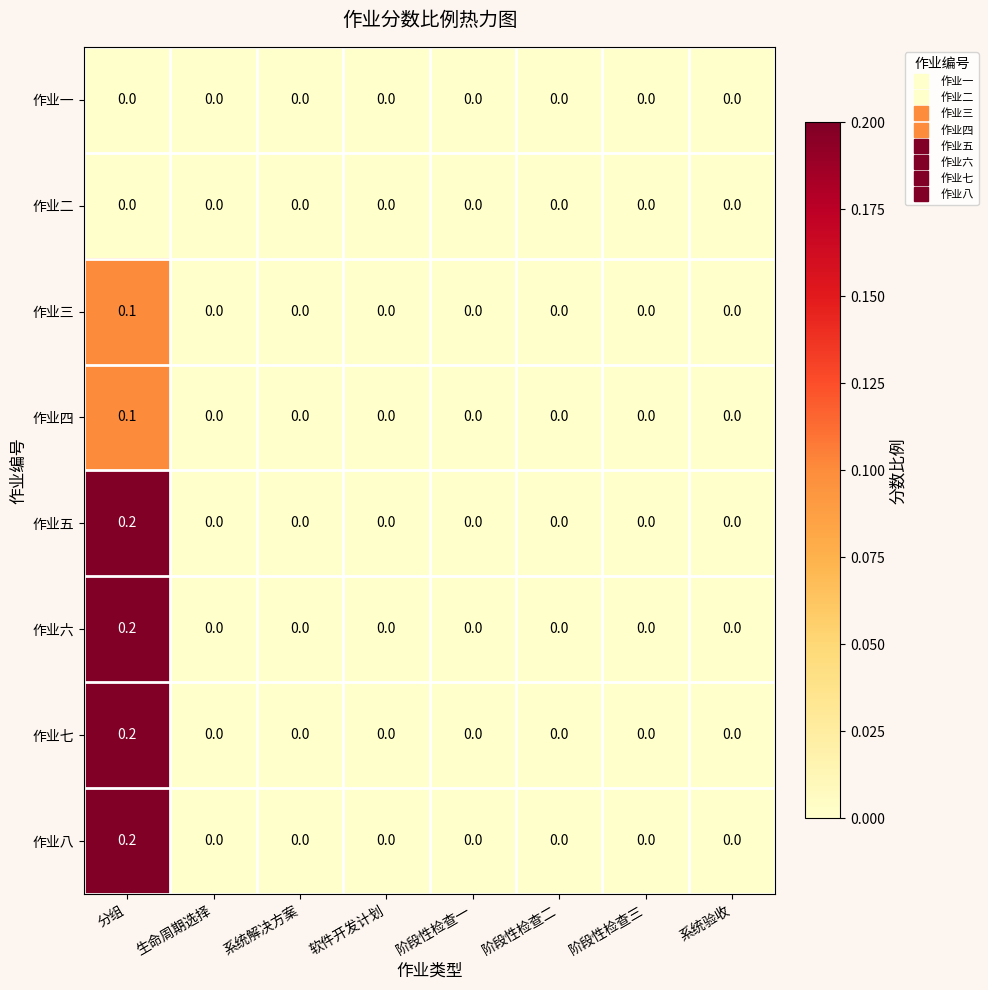

How many series are shown in this chart?

8